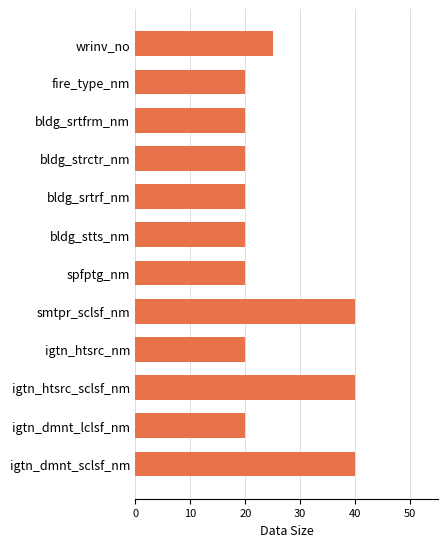

What is the label of the 1st bar from the top?

wrinv_no